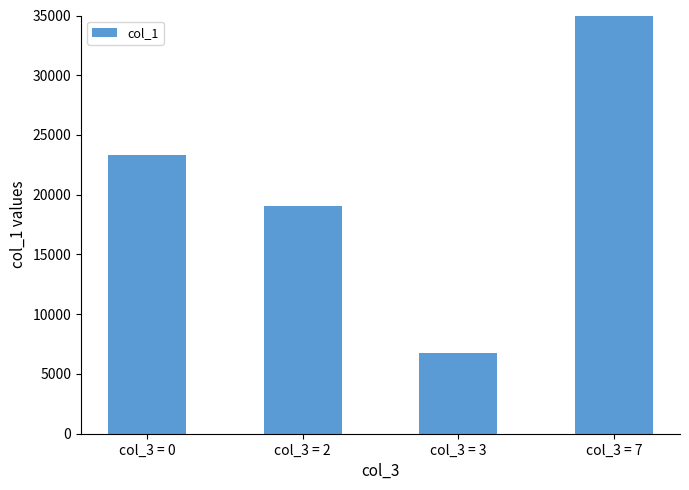

How many bars are there in total?

4